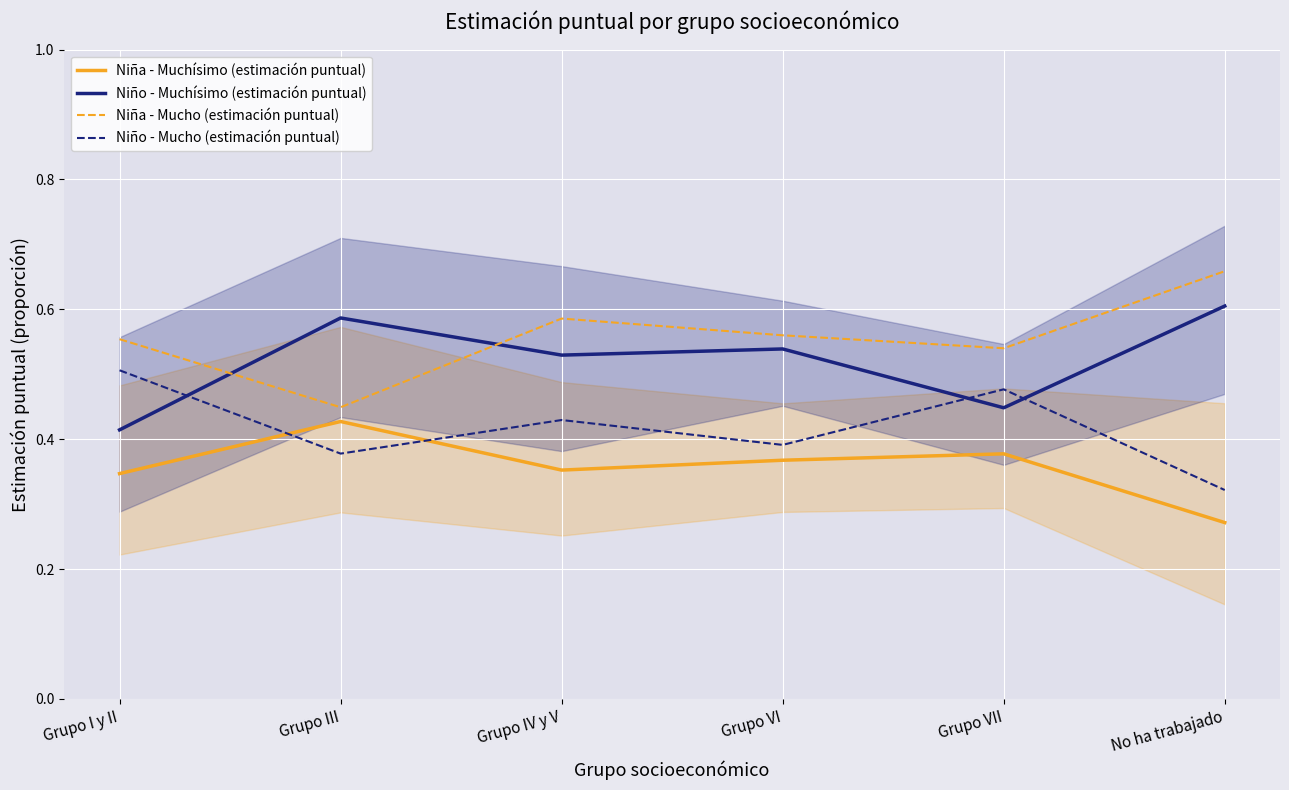

At which category is the sum across all series the highest?

Grupo IV y V